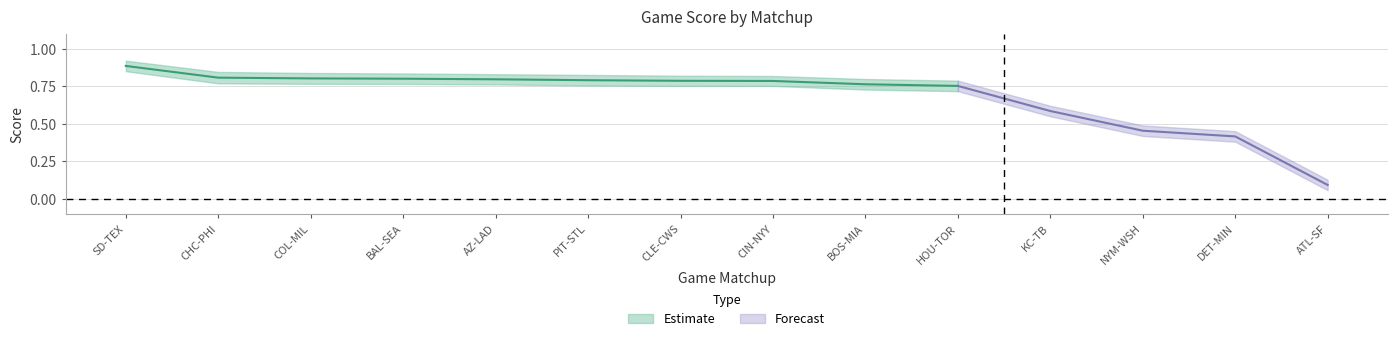

The value of Score at AZ-LAD is 0.8. True or false?

True